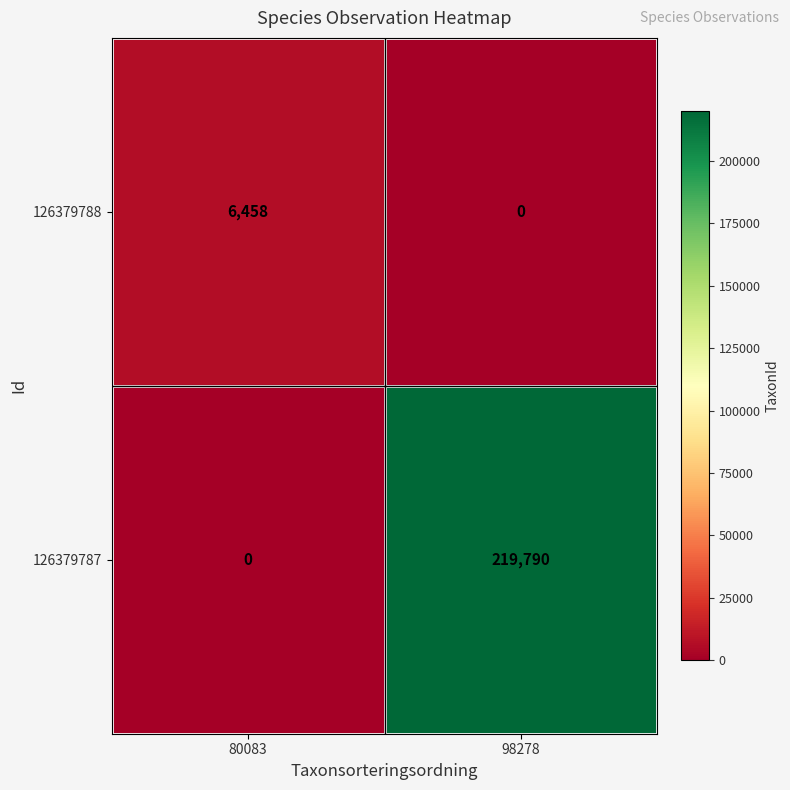

Which series has the largest total across all categories?

126379787